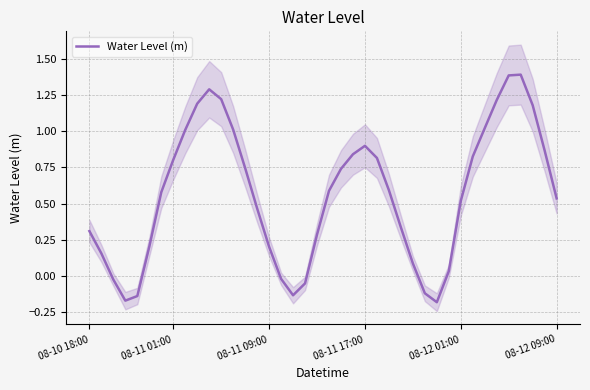

Count the number of categories in the chart.

40